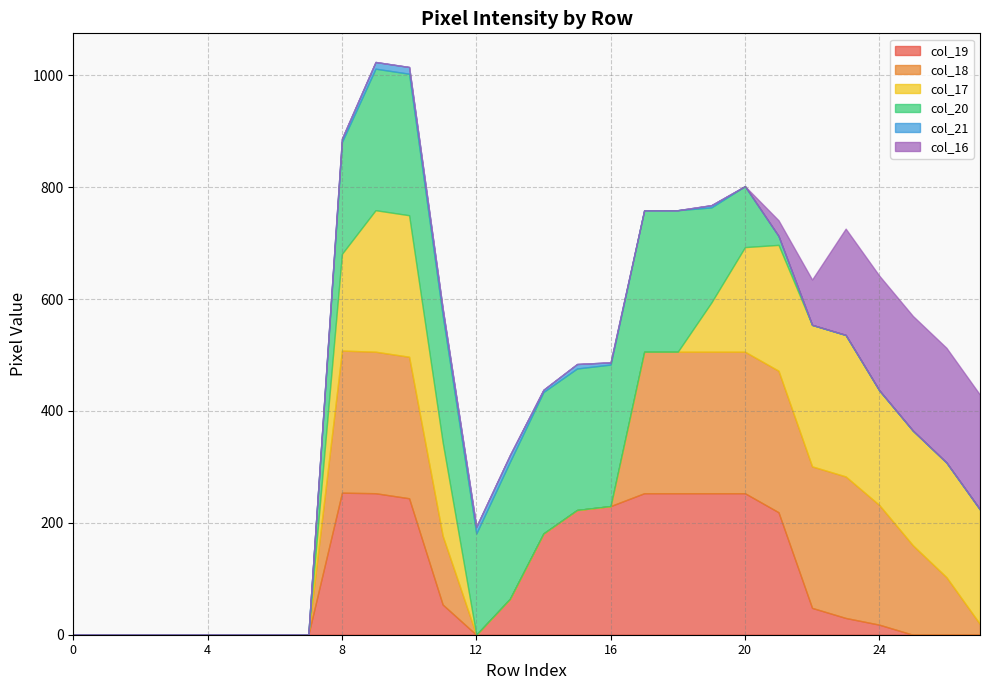

The col_17 series shows -87 at 15. True or false?

False